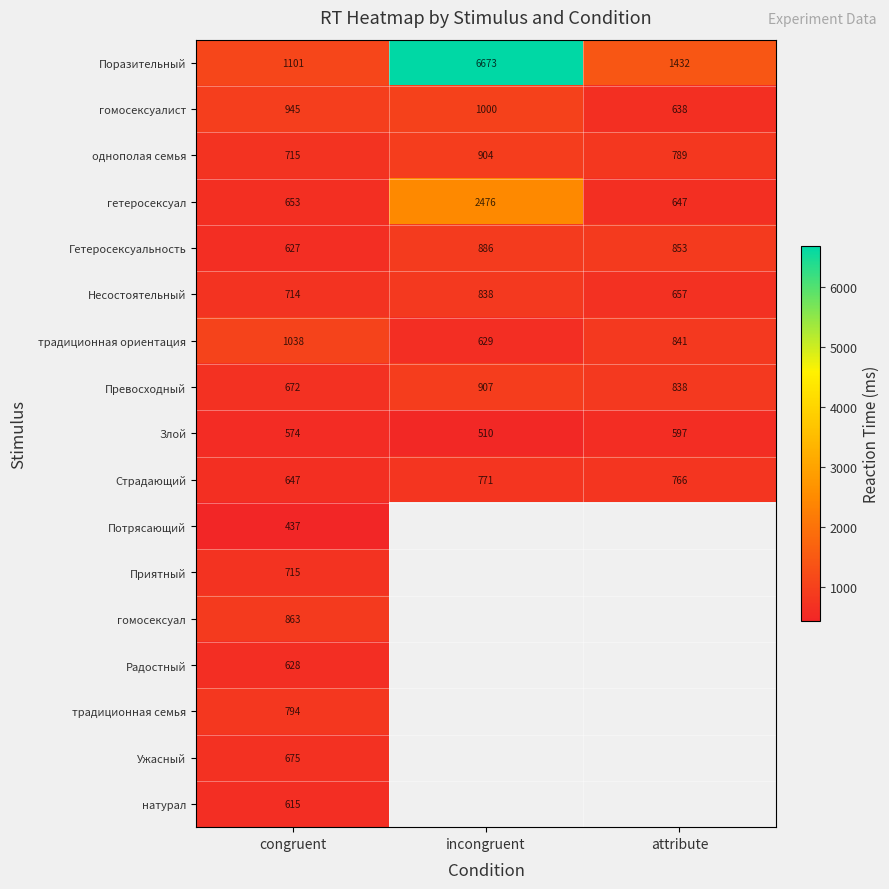

The value of гомосексуалист at congruent is 1237. True or false?

False